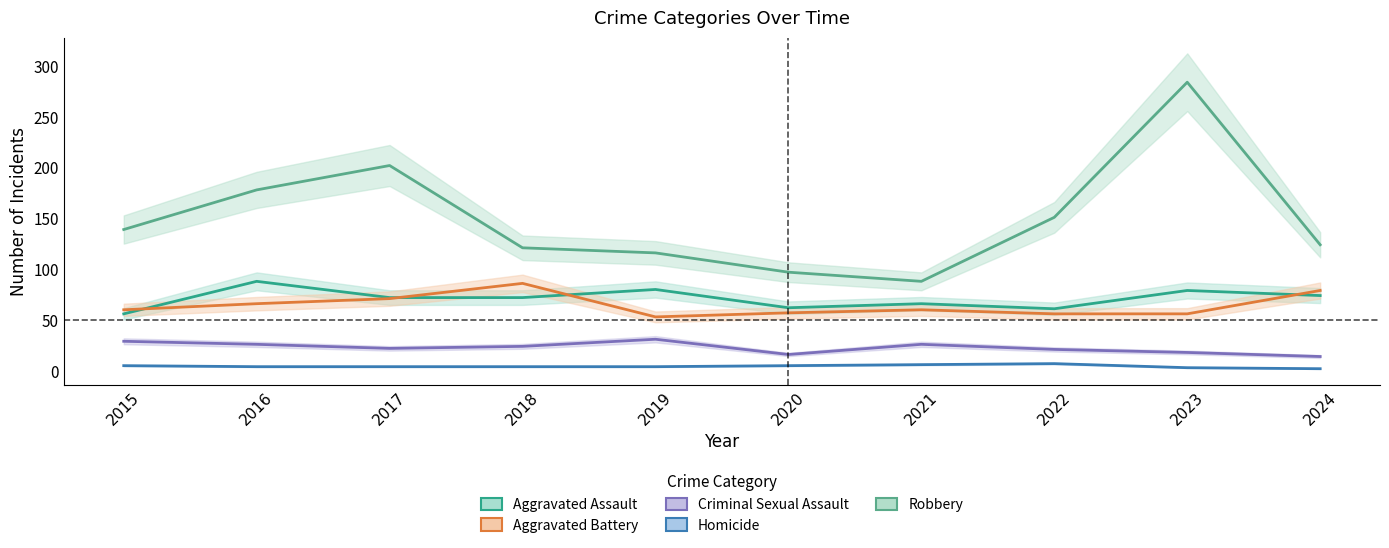

How many categories are shown in the chart?

10